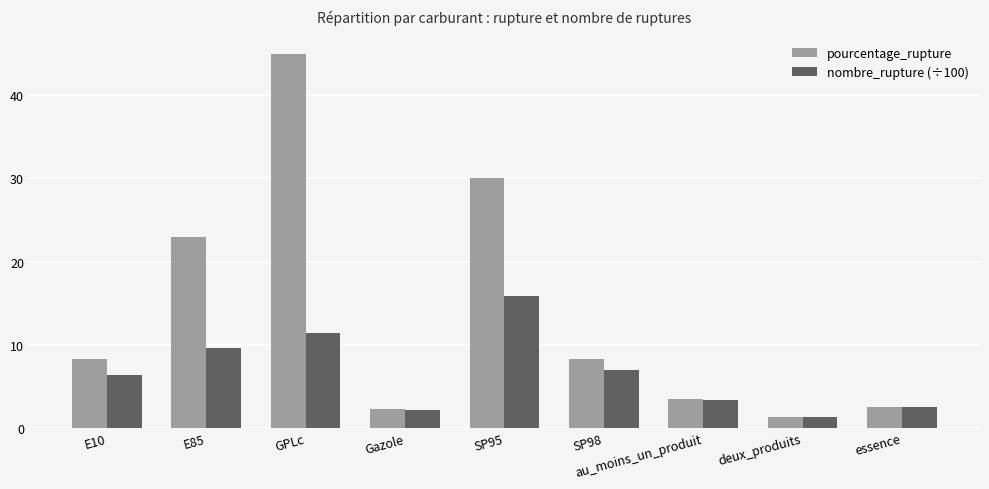

The value of nombre_rupture (÷100) at deux_produits is 1.3. True or false?

True